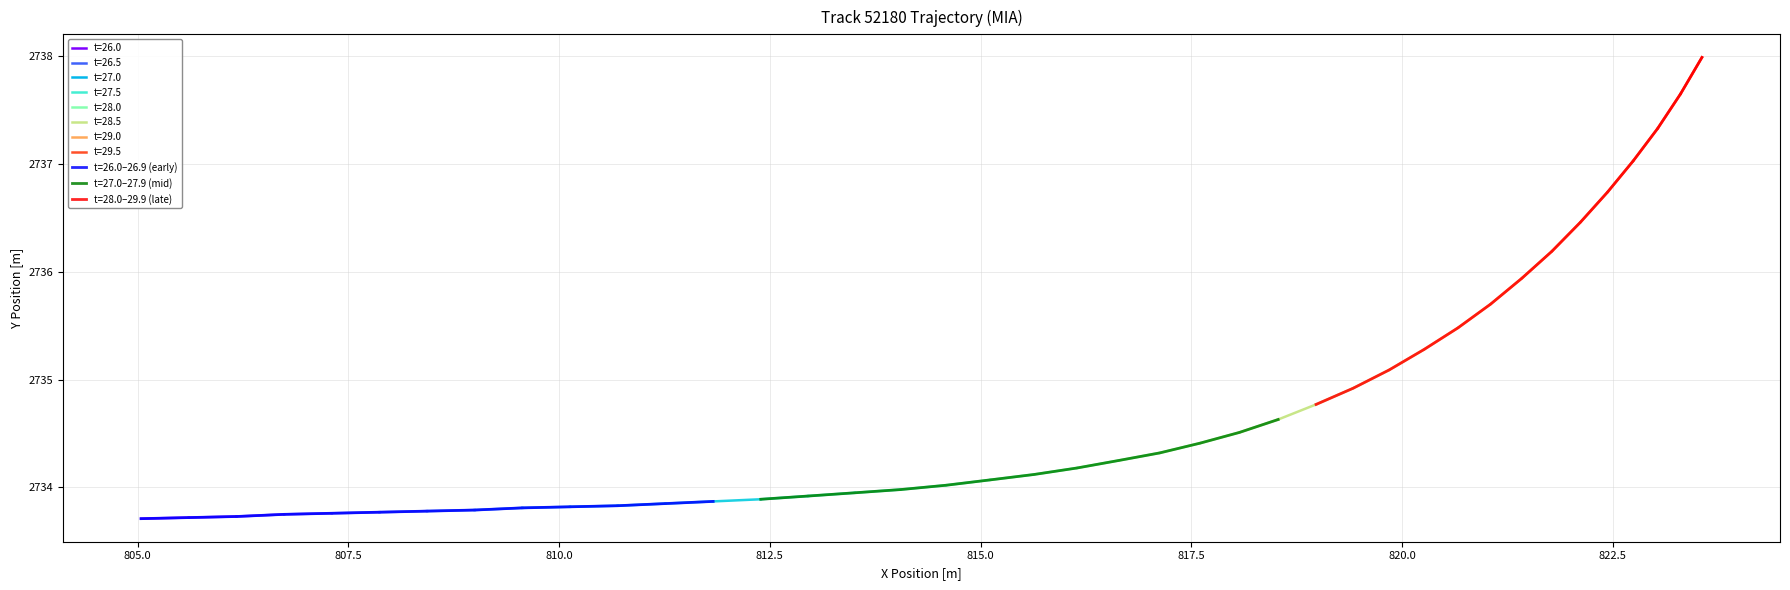

What is the value of the 2nd point from the left?

2733.7